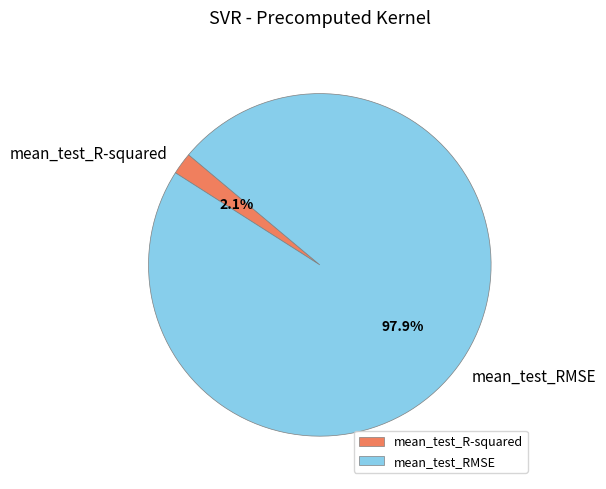

What is the largest slice in the pie chart?

mean_test_RMSE